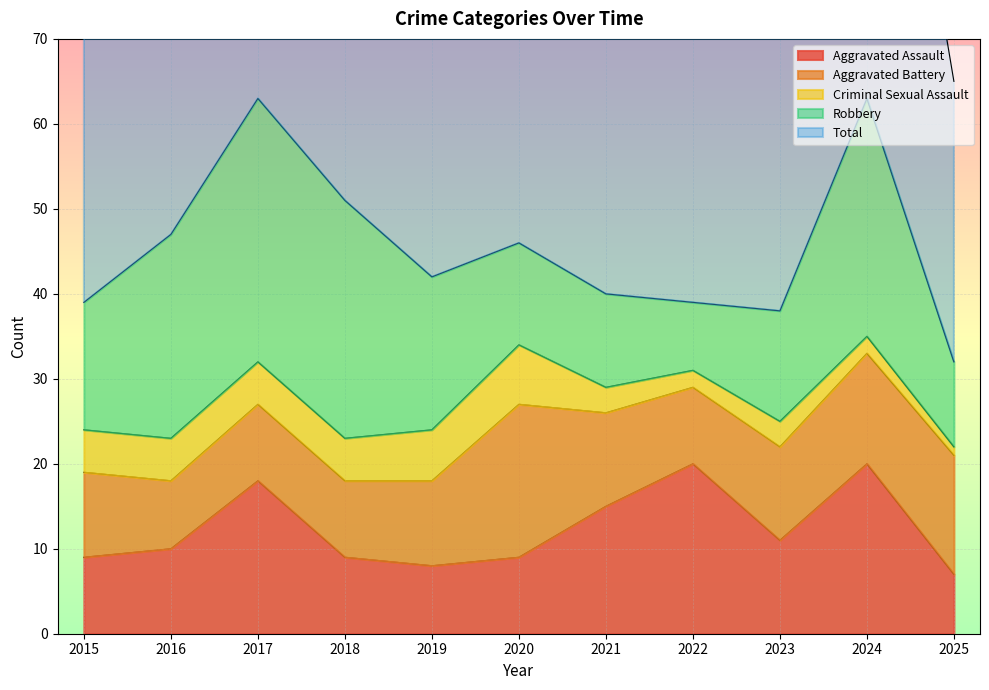

At 2022, list the series in order from largest to smallest.

Total, Aggravated Assault, Aggravated Battery, Robbery, Criminal Sexual Assault